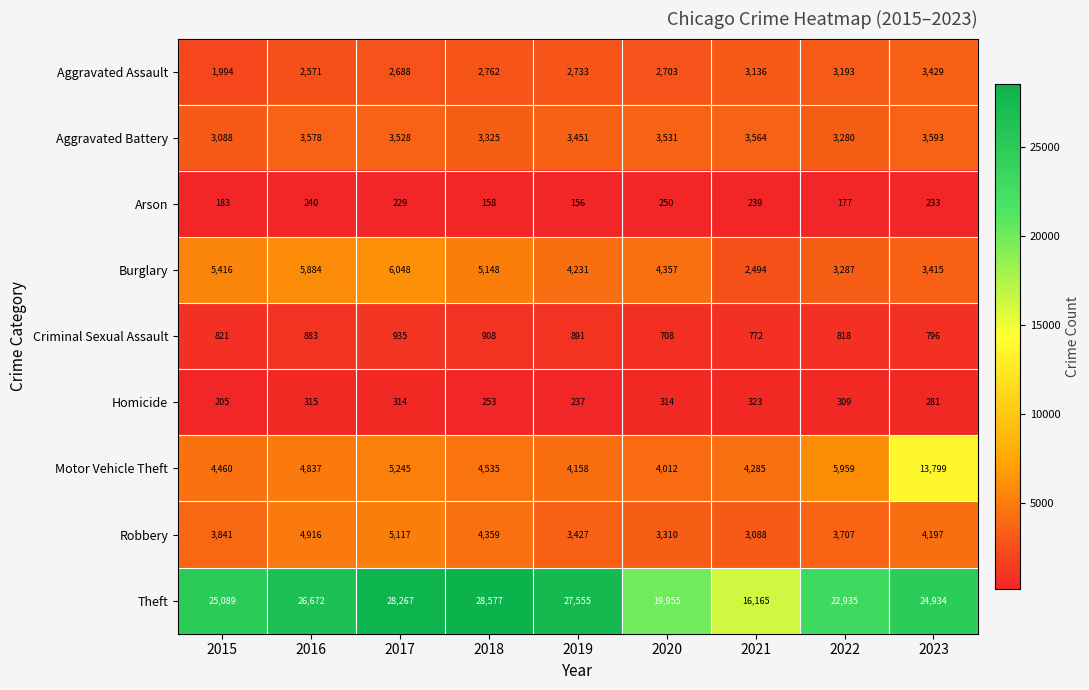

At which label is Homicide closest to 264?

2018